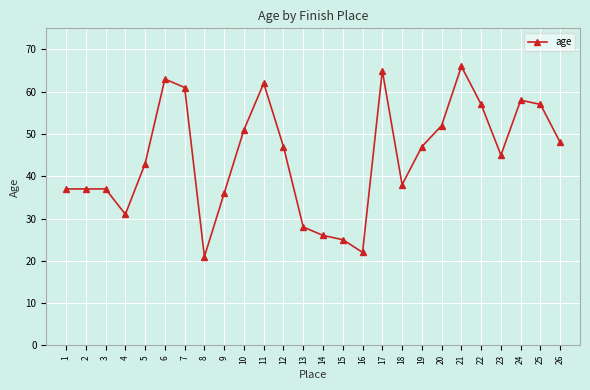

True or false: there are more than 1 points higher than both neighbors.

True